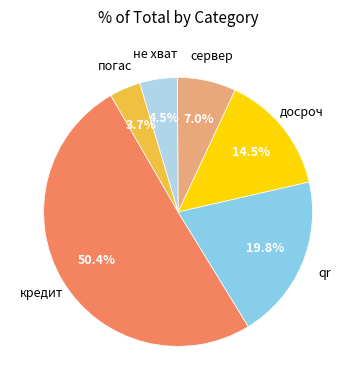

How many slices are in this pie chart?

6